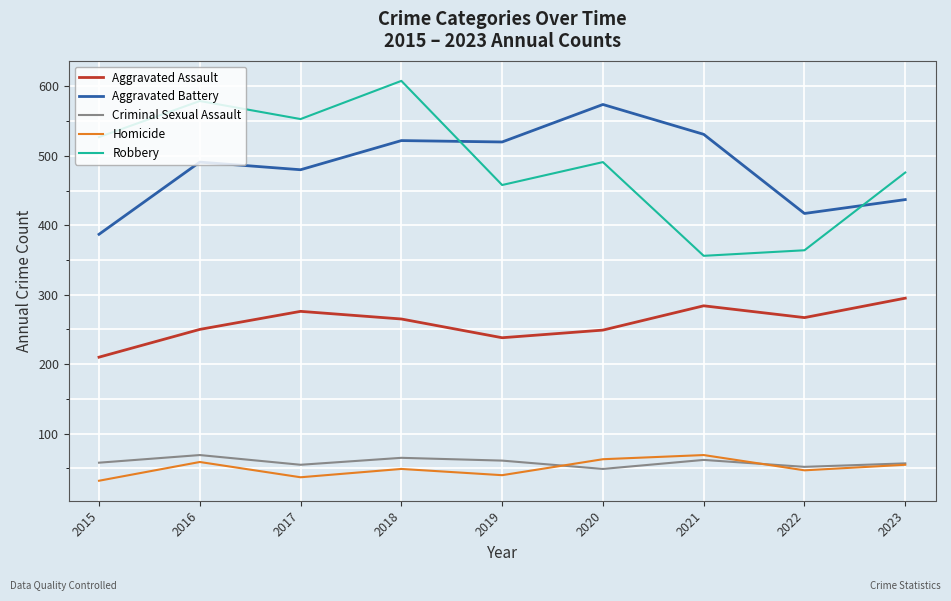

What is the maximum value shown in the chart?

608